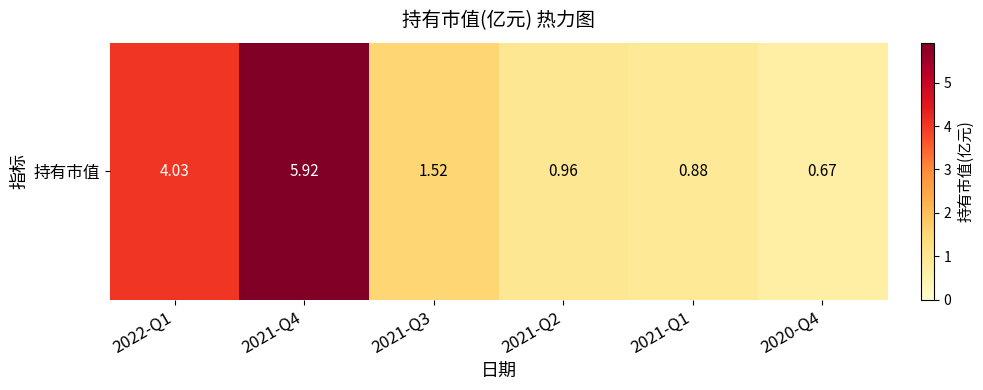

Which category has the lowest value across all series?

2020-Q4